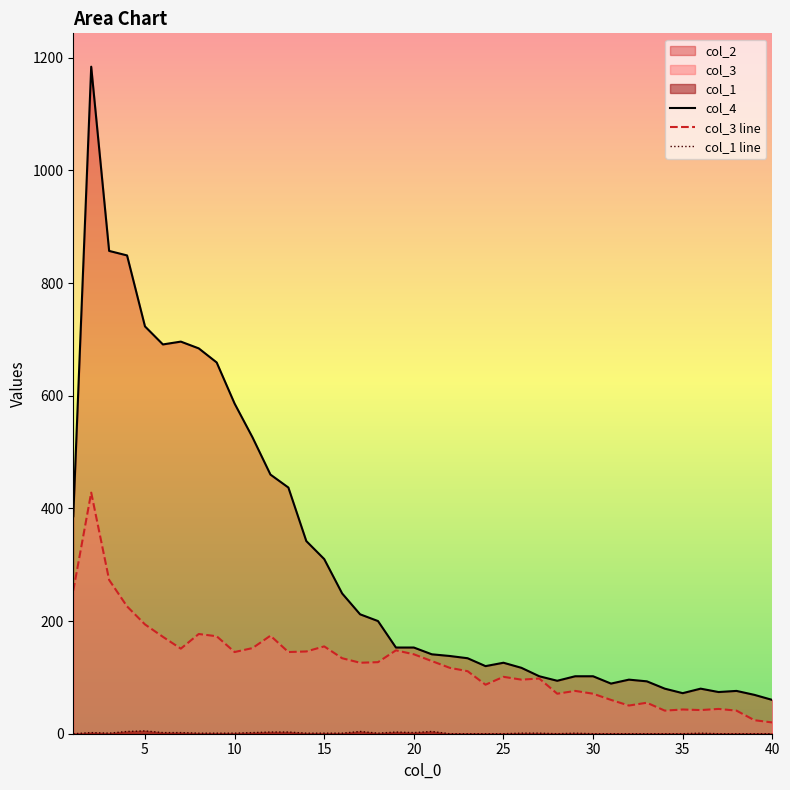

Which series has the largest range (max minus min)?

col_4